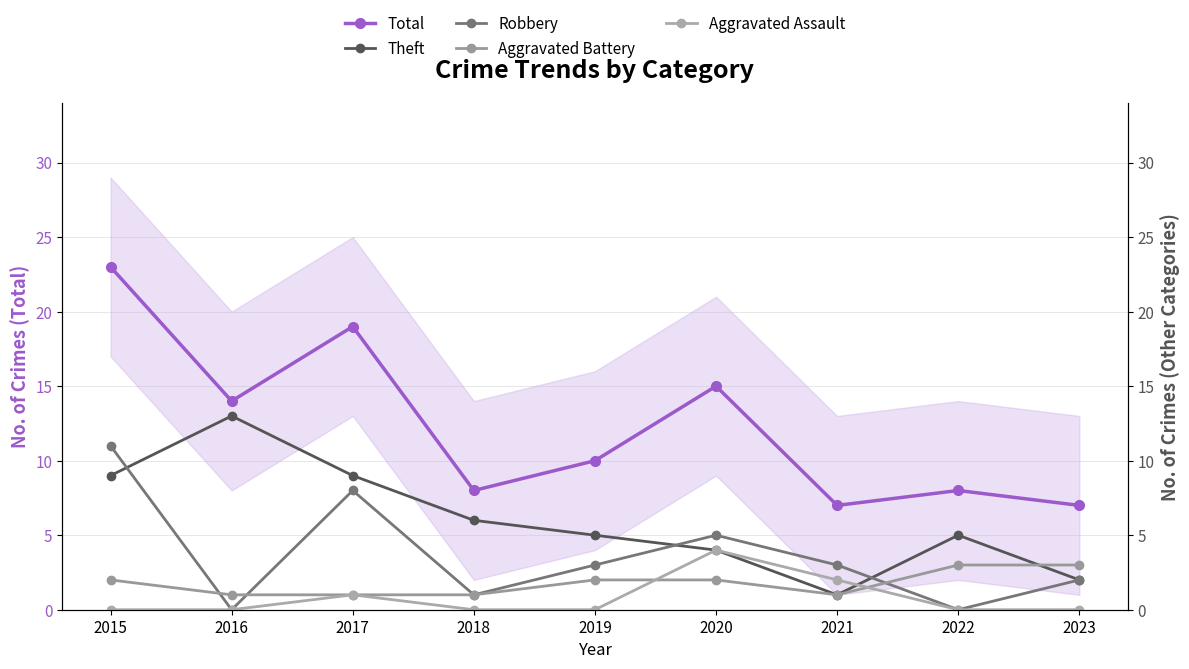

Reading left to right, what are all the values shown in this chart?

Total: 2015=23	2016=14	2017=19	2018=8	2019=10	2020=15	2021=7	2022=8	2023=7
Theft: 2015=9	2016=13	2017=9	2018=6	2019=5	2020=4	2021=1	2022=5	2023=2
Robbery: 2015=11	2016=0	2017=8	2018=1	2019=3	2020=5	2021=3	2022=0	2023=2
Aggravated Battery: 2015=2	2016=1	2017=1	2018=1	2019=2	2020=2	2021=1	2022=3	2023=3
Aggravated Assault: 2015=0	2016=0	2017=1	2018=0	2019=0	2020=4	2021=2	2022=0	2023=0